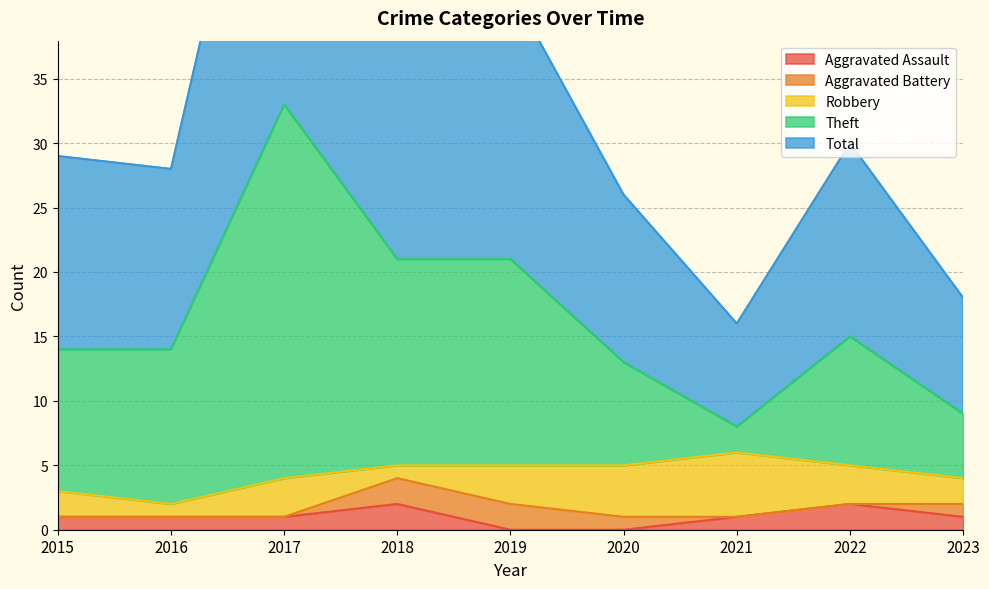

Which label corresponds to the smallest value in the chart?

2019